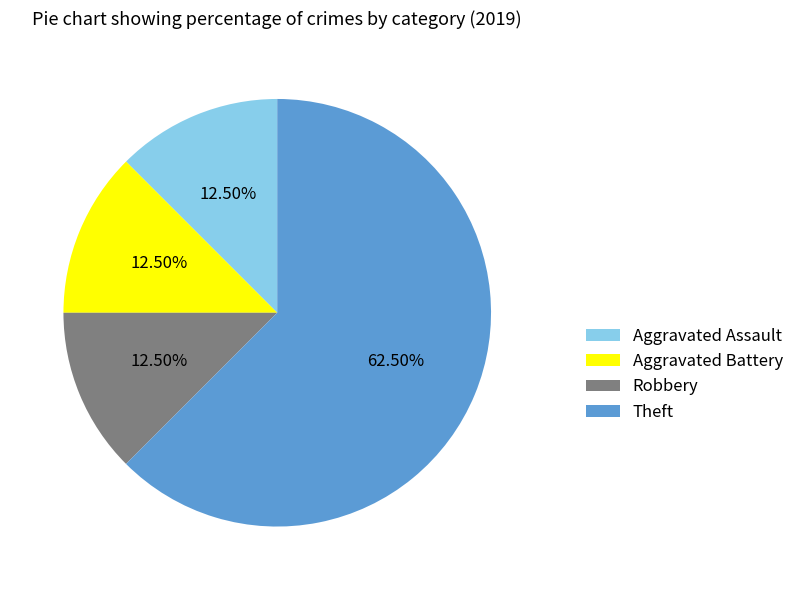

Which has a higher value, Robbery or Theft?

Theft